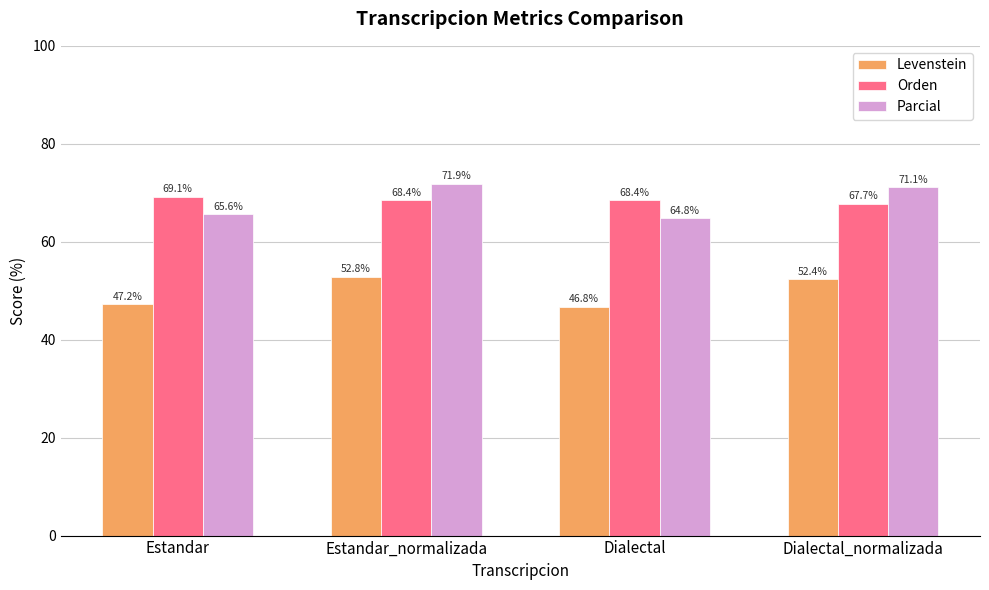

Which series has the largest range (max minus min)?

Parcial